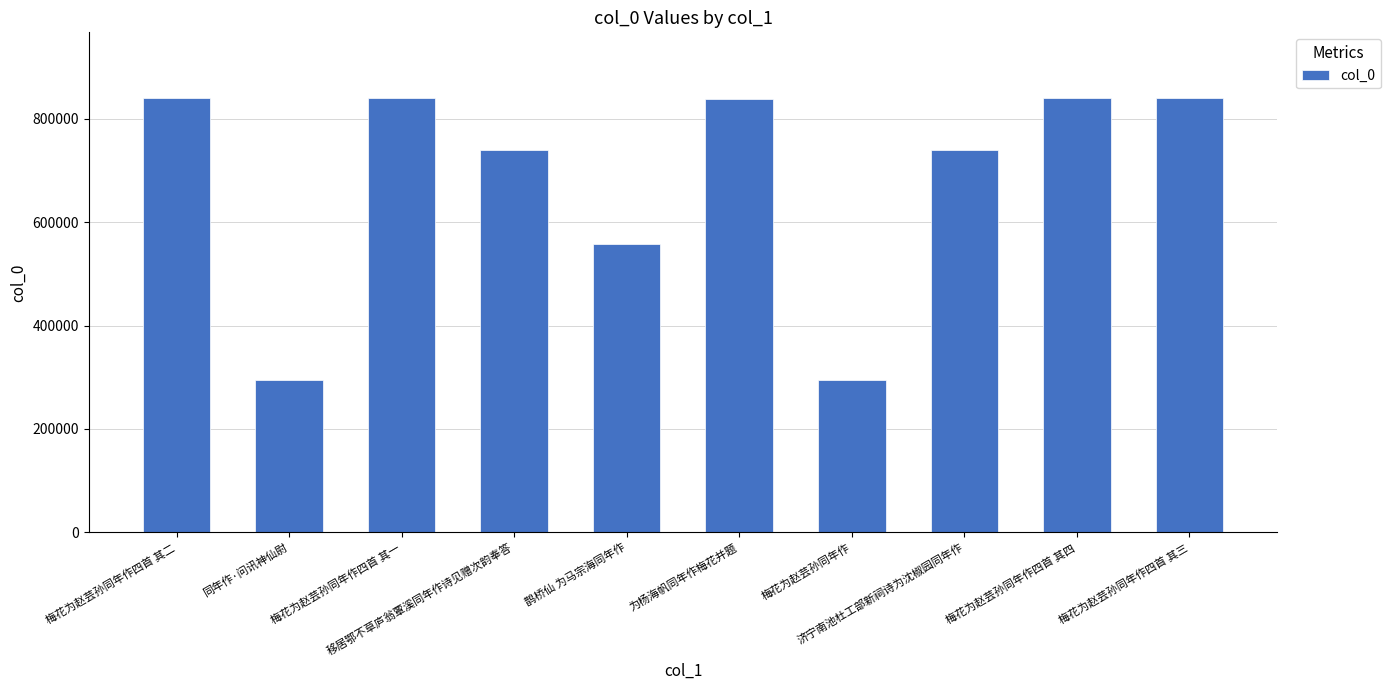

What is the average value?

682937